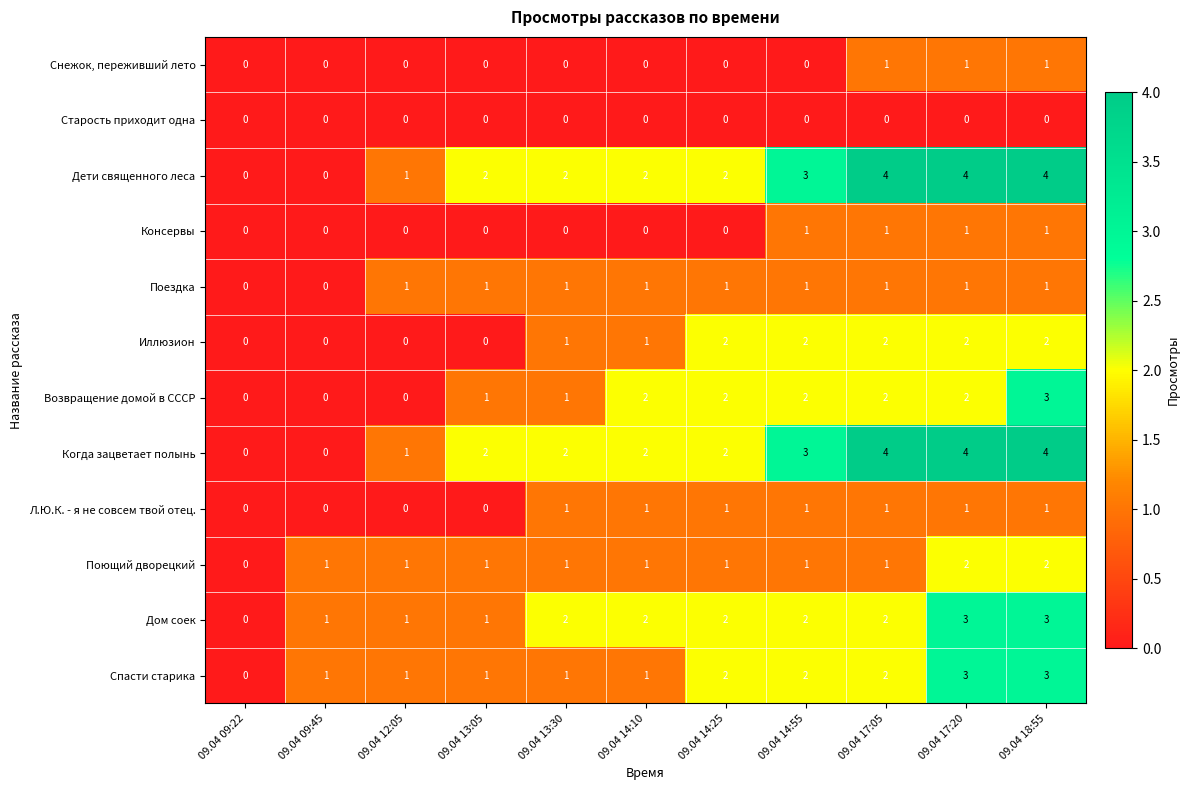

What is the difference between the maximum and minimum values in the Дети священного леса series?

4